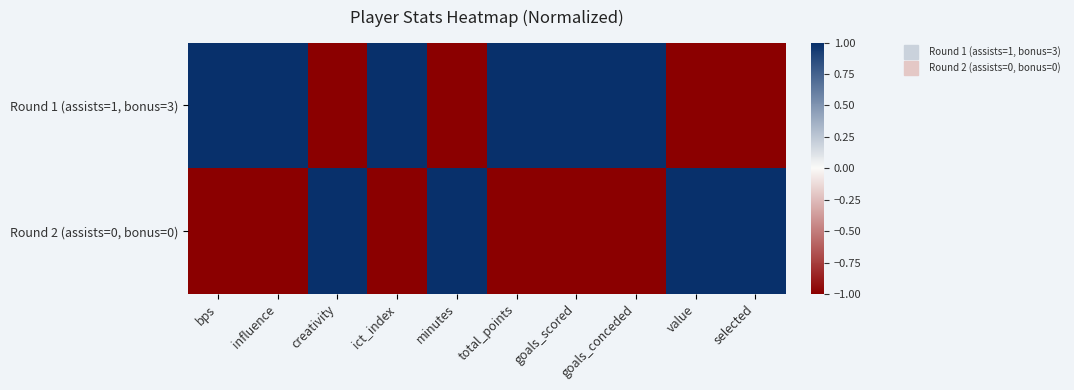

At how many categories does at least one series exceed 0?

10